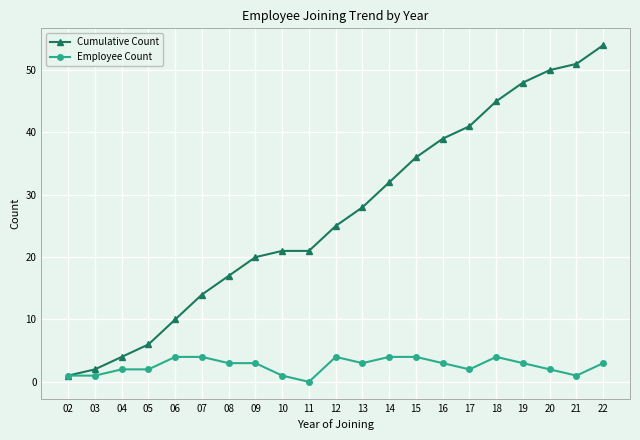

True or false: Employee Count has more than 1 points higher than both neighbors.

True